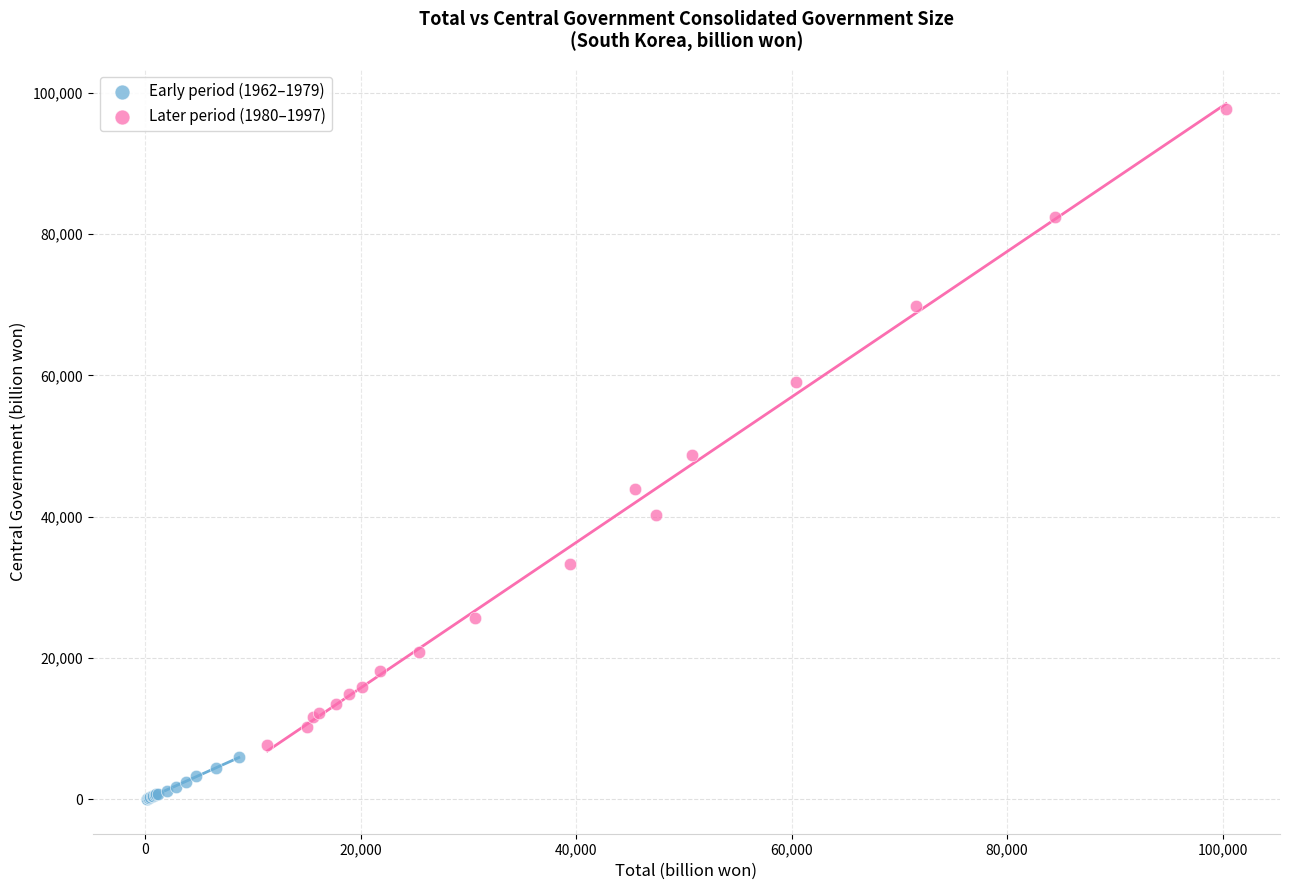

What are all the series names shown in the legend?

Early period (1962–1979), Later period (1980–1997)